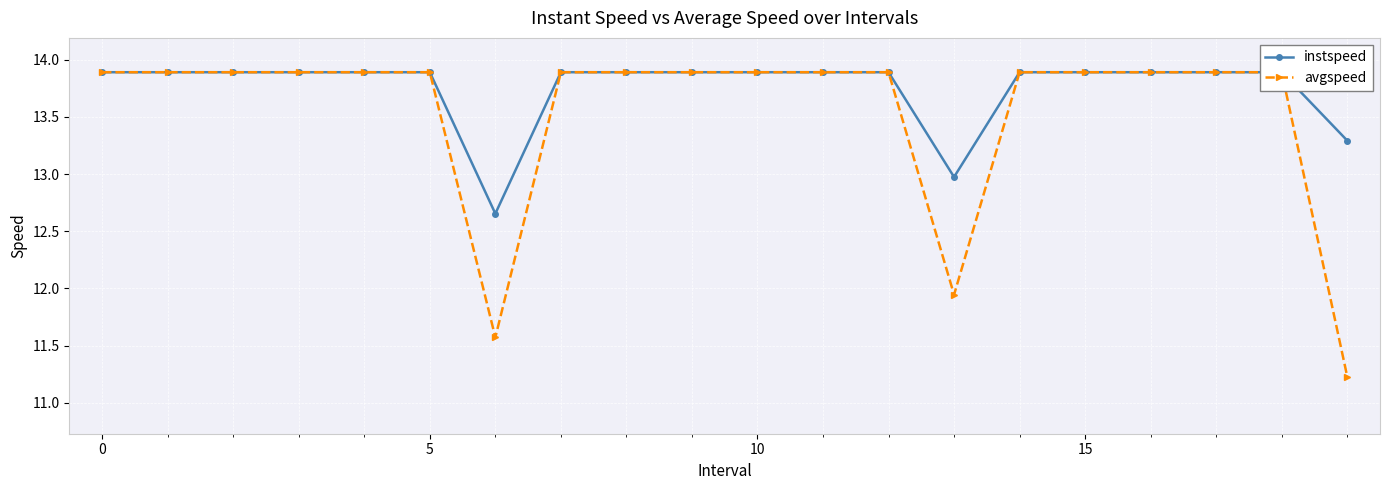

What is the minimum value for instspeed?

12.7